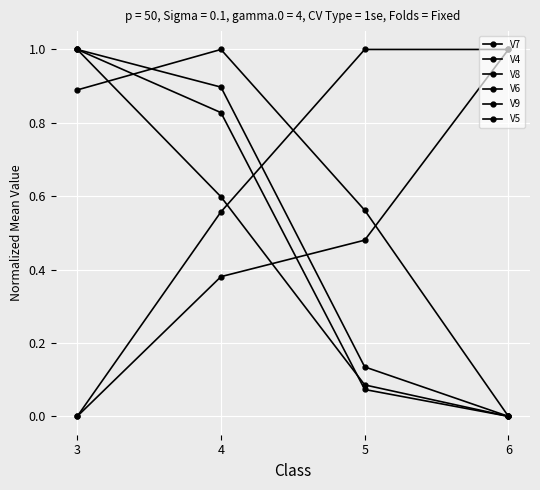

How many positive values does the V8 series have?

3